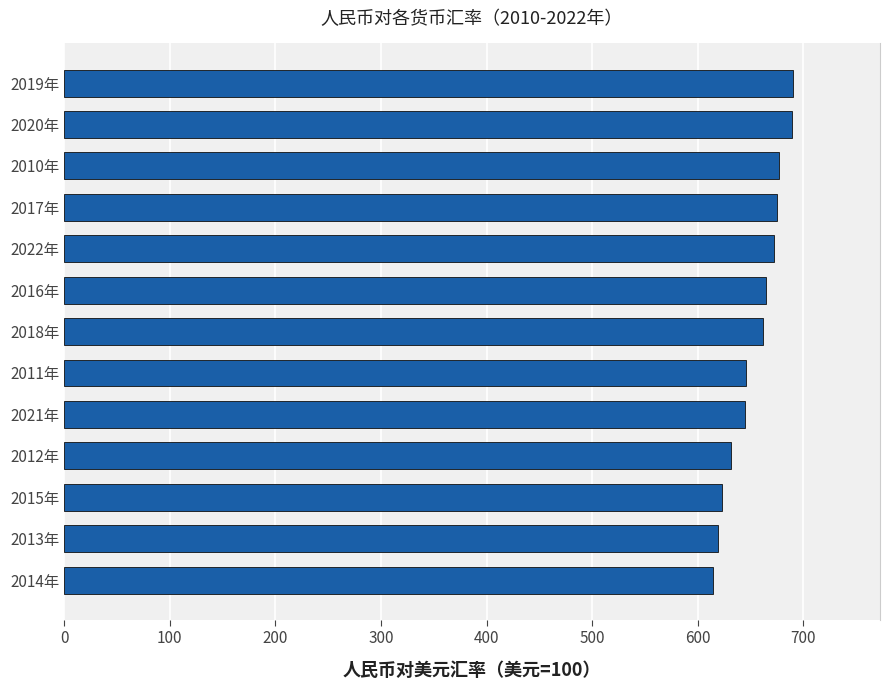

Count the number of data series in this chart.

1